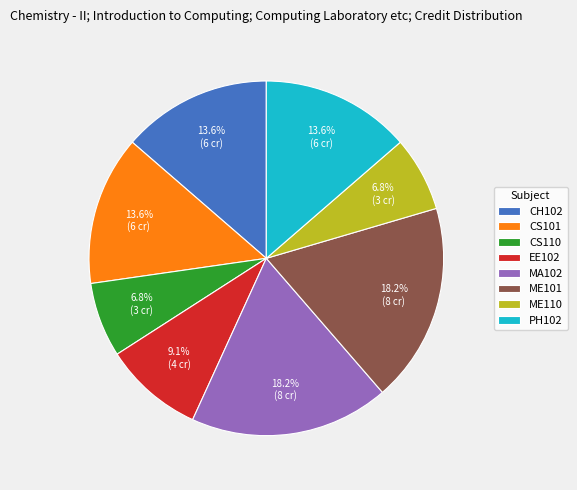

Do ME101 and PH102 together represent more than half of the pie?

No